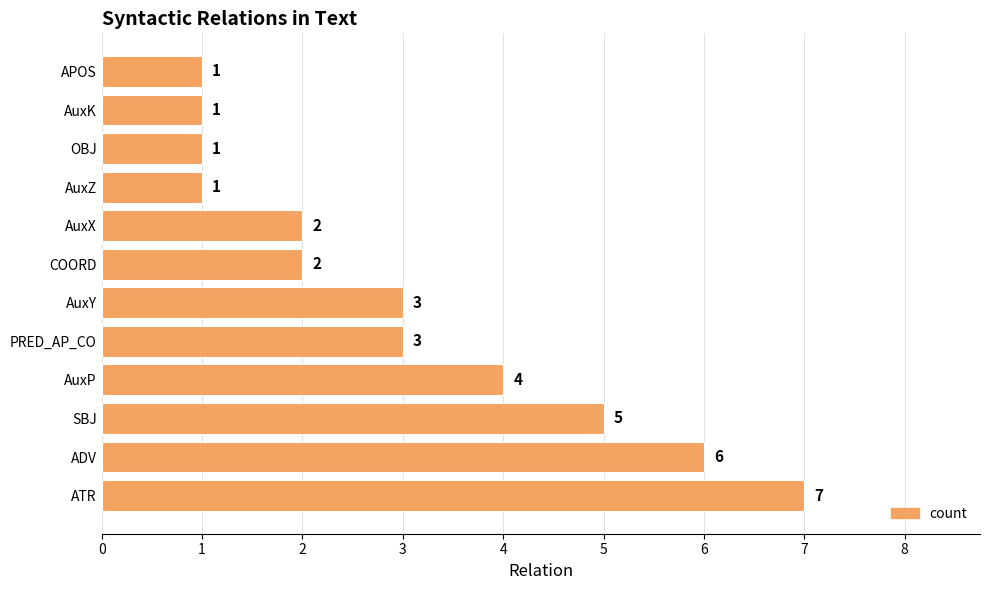

What is the change in value from SBJ to COORD?

-3